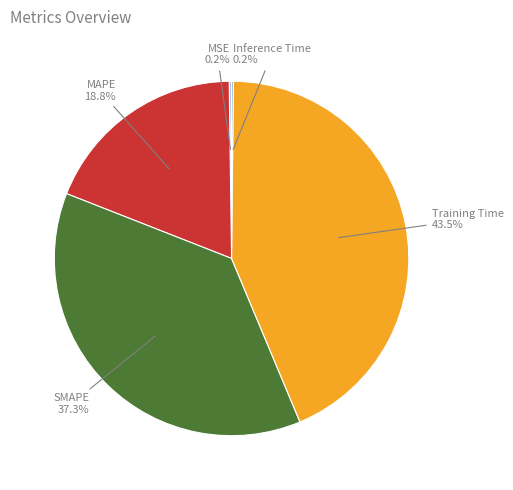

Does any single category account for the majority?

No